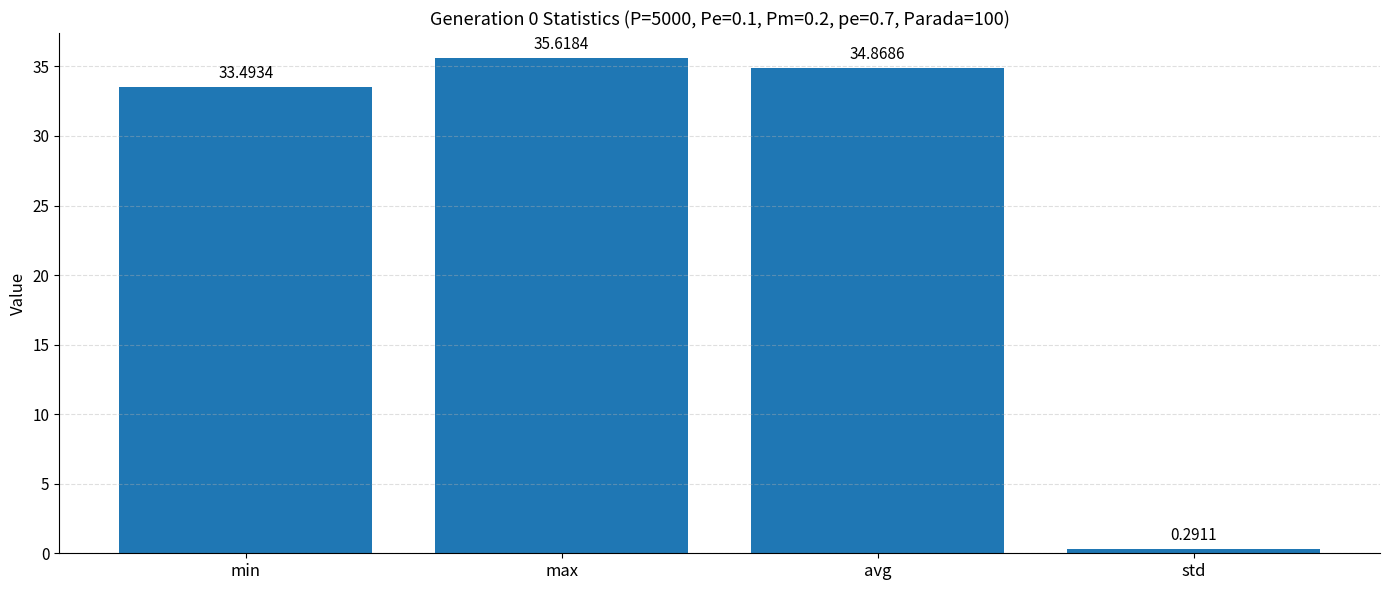

What is the difference between the values at std and avg?

34.6